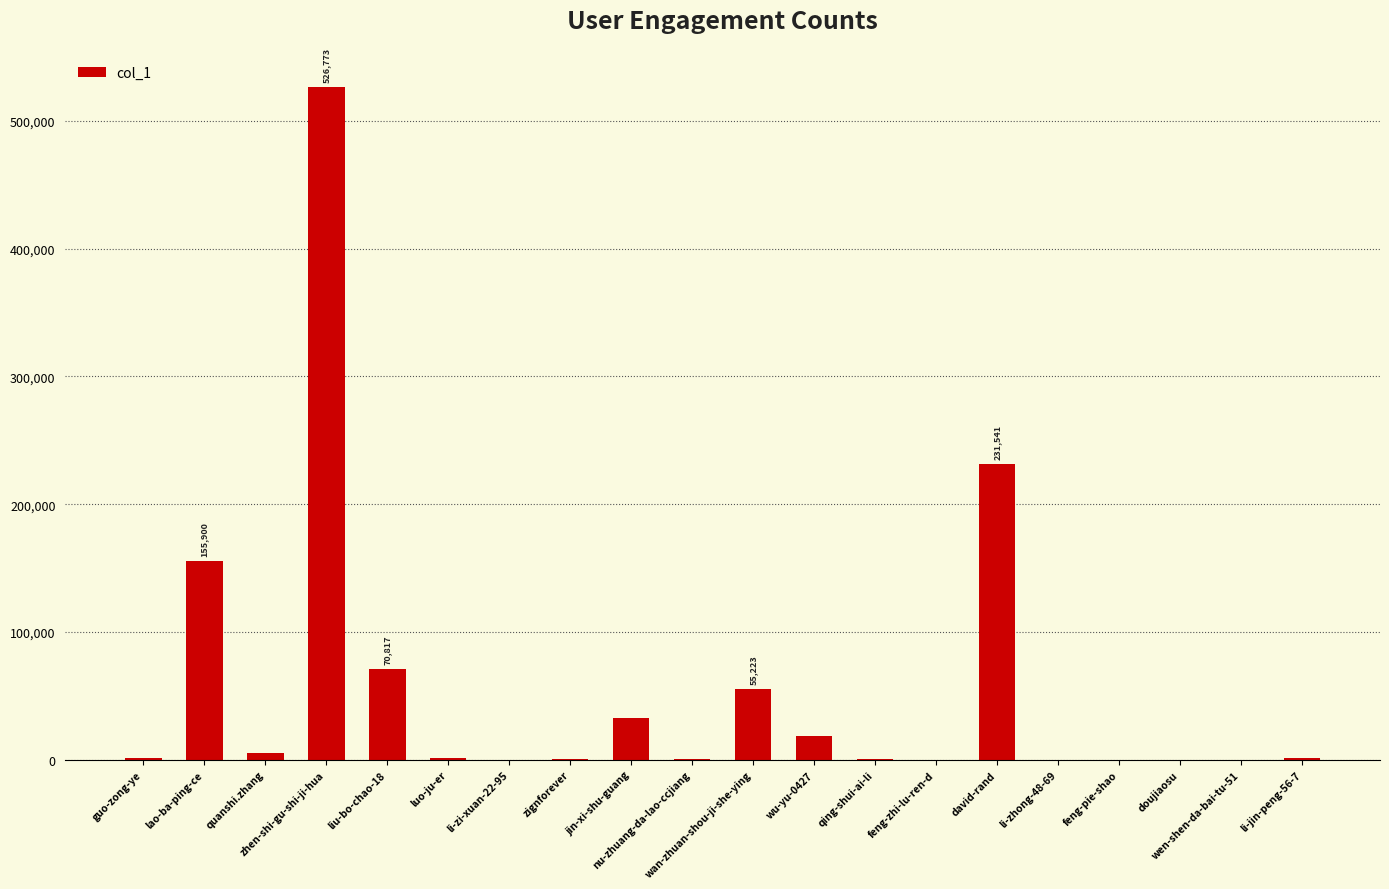

What is the sum of all values?

1103026